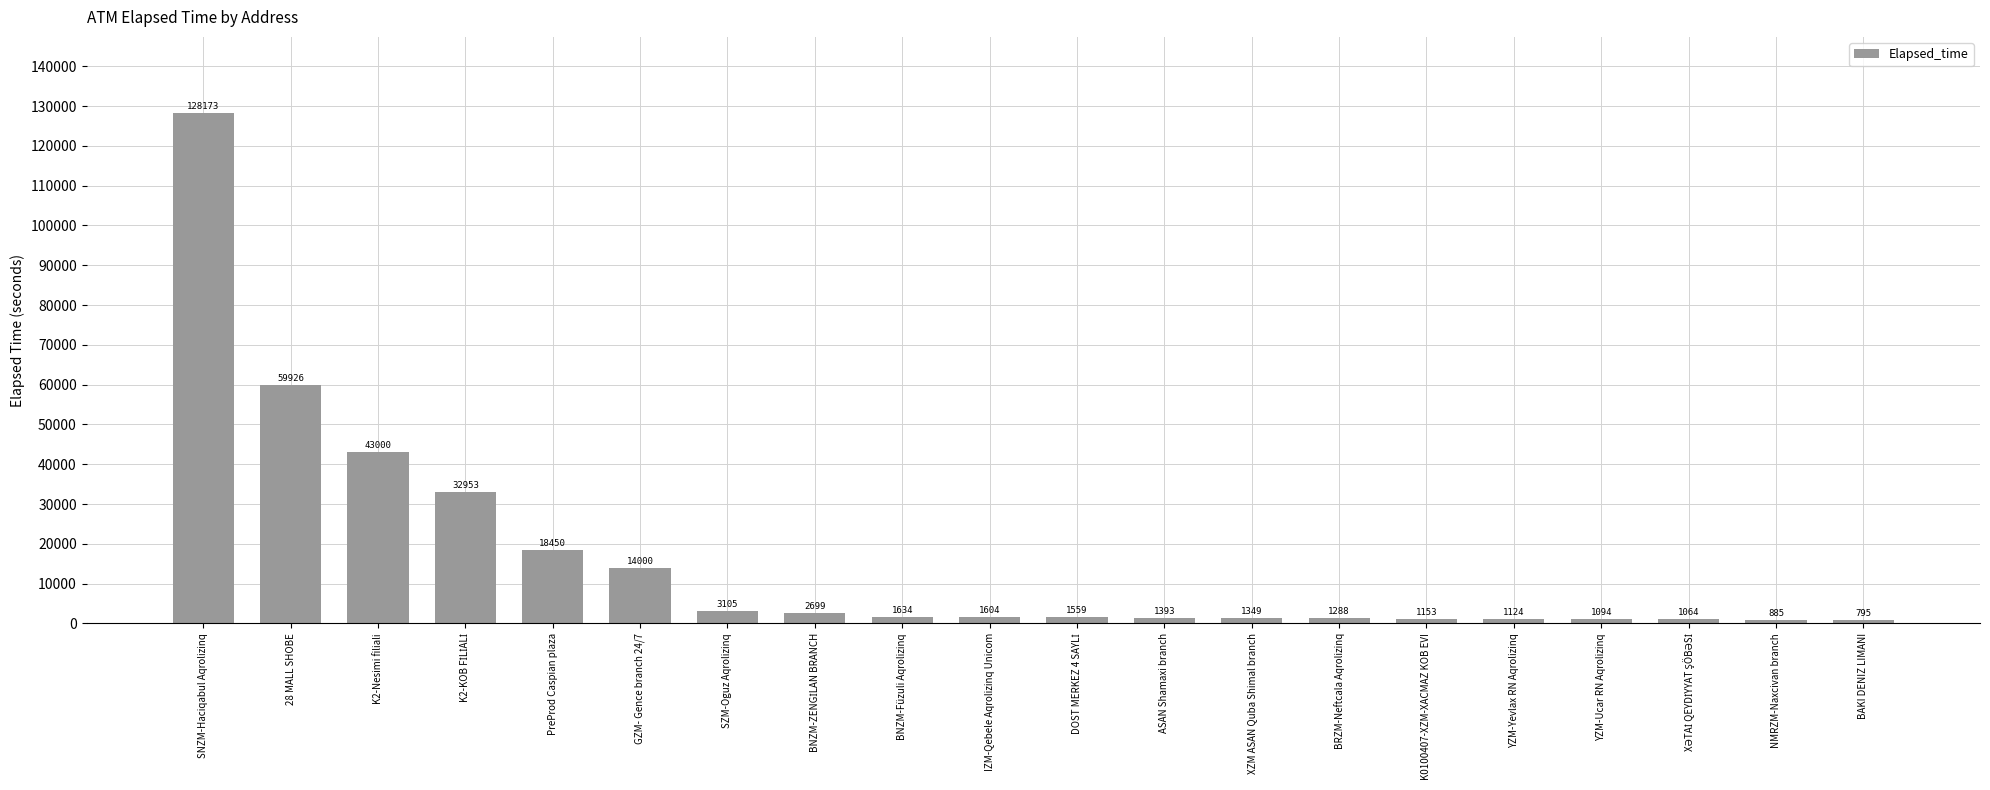

True or false: the data shows 1634 at BNZM-Füzuli Aqrolizinq.

True